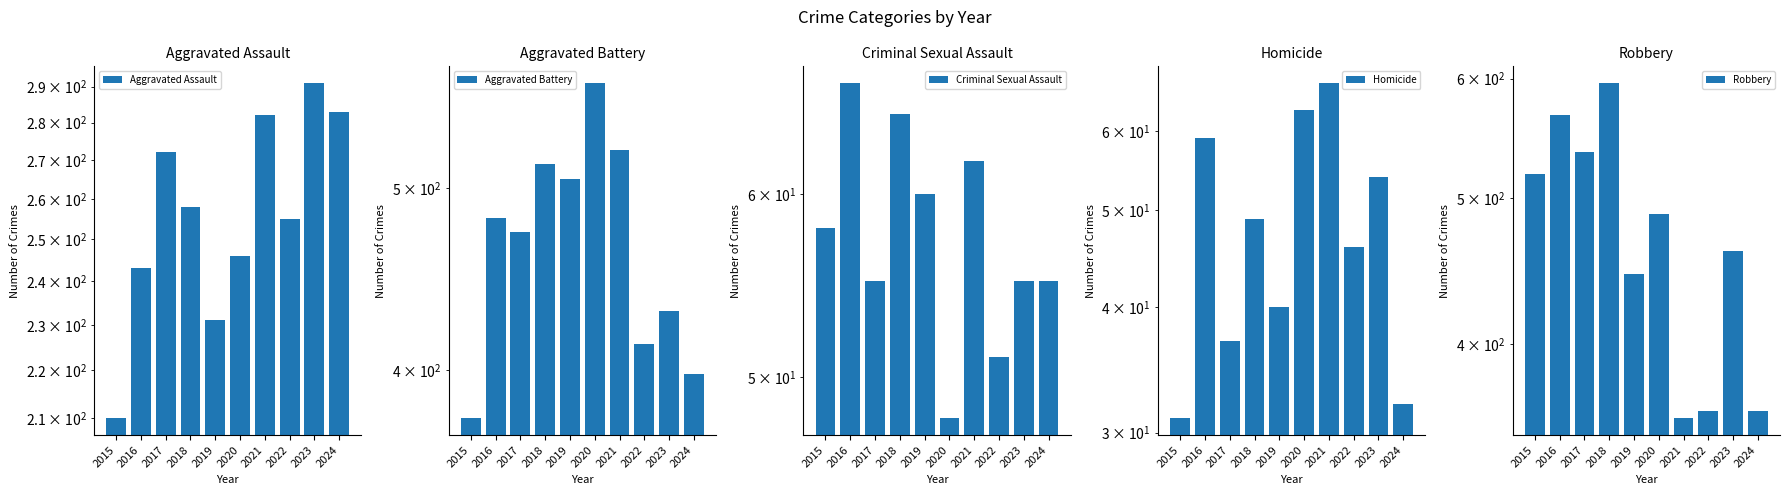

Are the bars grouped side by side (vs. stacked)?

Yes